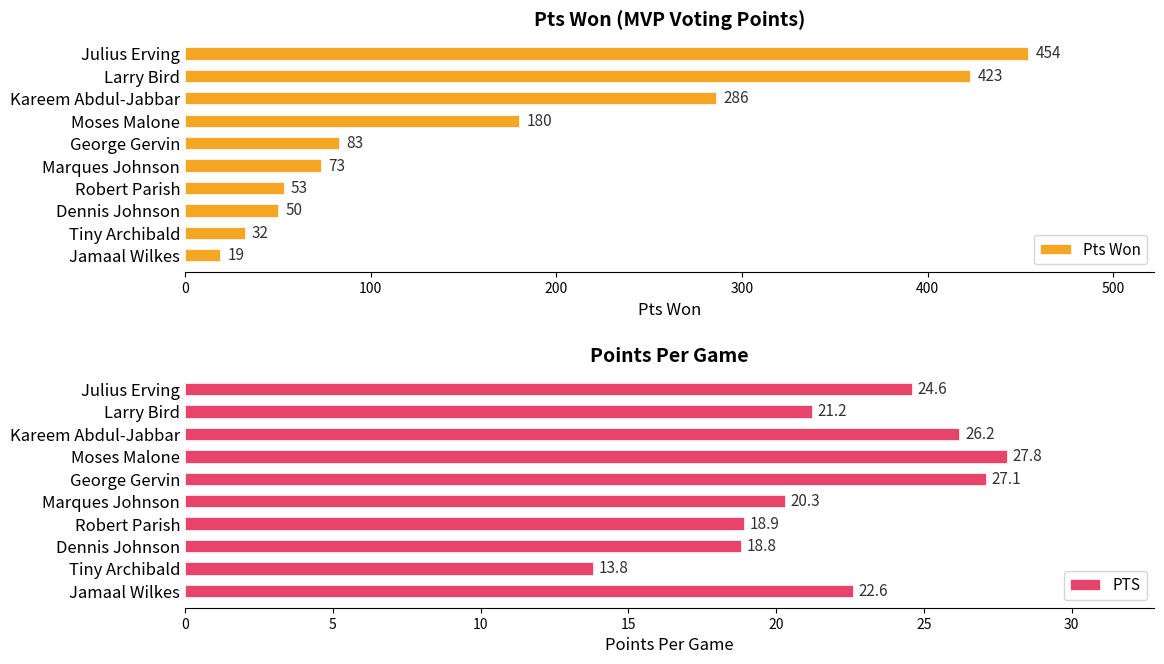

Is it true that PTS equals 21.2 at Larry Bird?

True